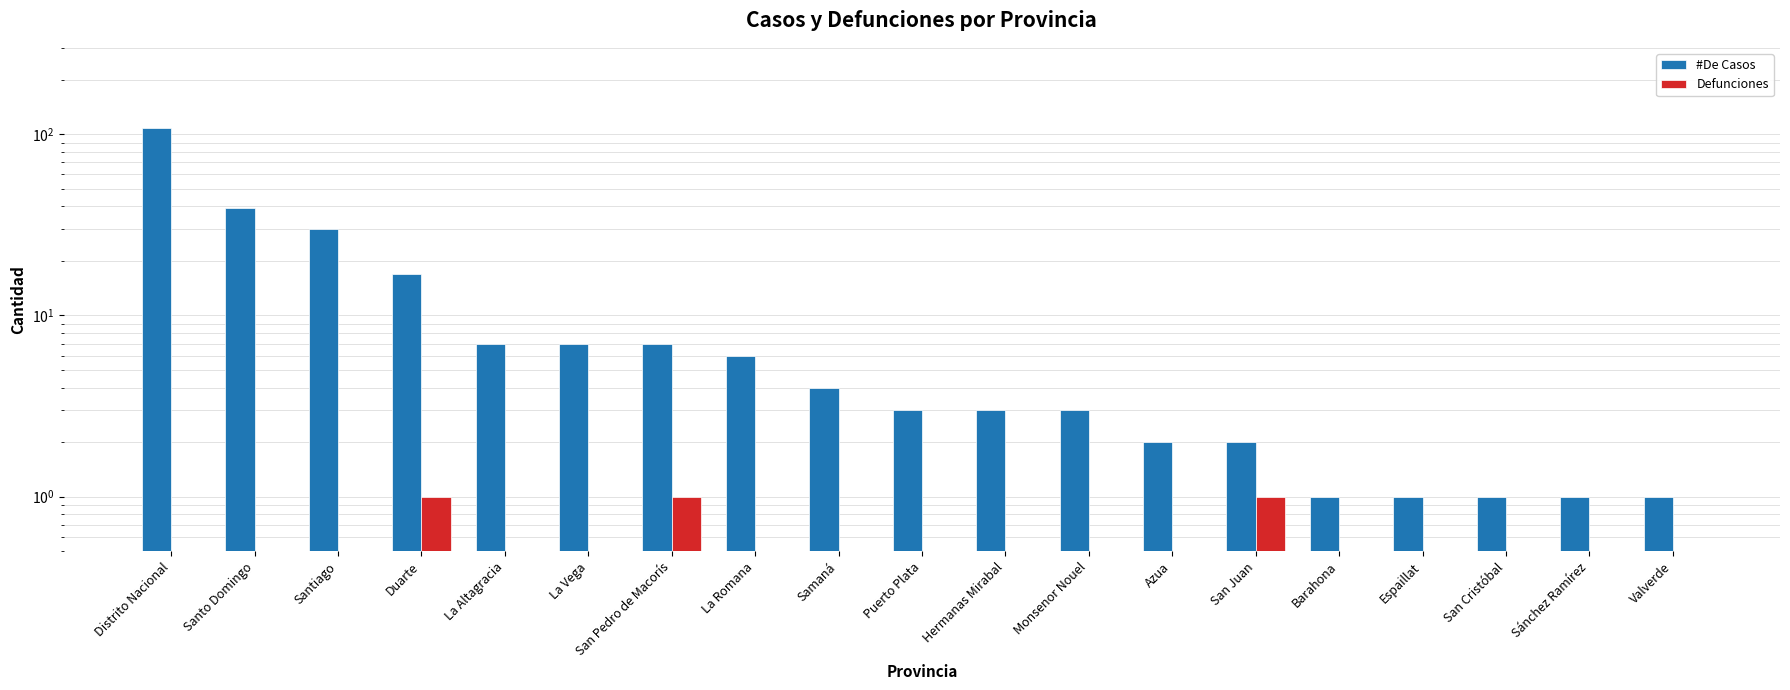

Which has a higher value, Duarte or Hermanas Mirabal?

Duarte